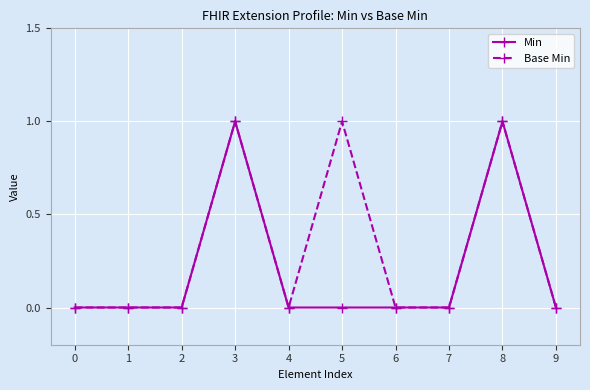

Reading left to right, what are all the values shown in this chart?

Min: 0=0	1=0	2=0	3=1	4=0	5=0	6=0	7=0	8=1	9=0
Base Min: 0=0	1=0	2=0	3=1	4=0	5=1	6=0	7=0	8=1	9=0